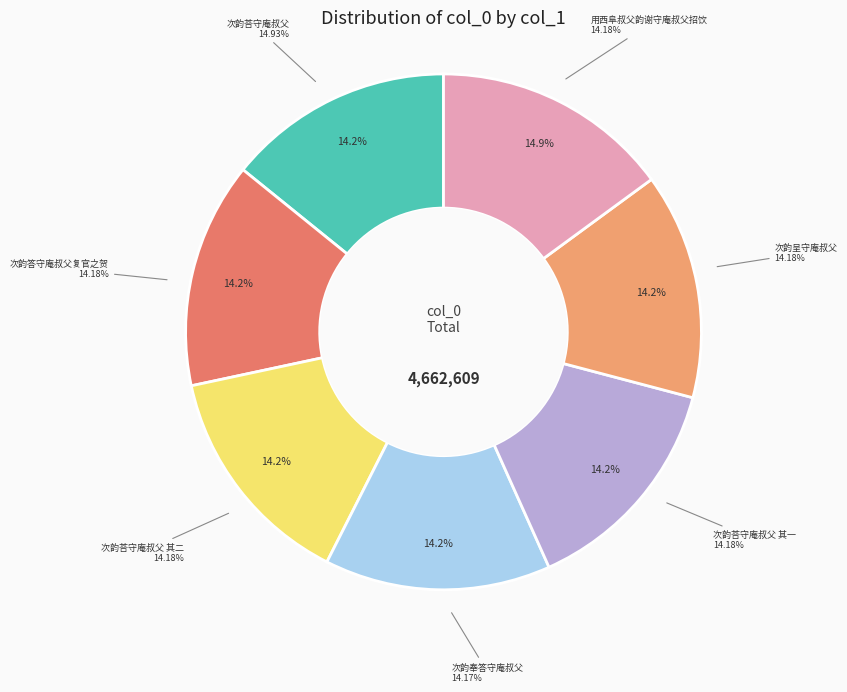

Between 次韵荅守庵叔父 其二 and 次韵奉答守庵叔父, which is larger?

次韵荅守庵叔父 其二